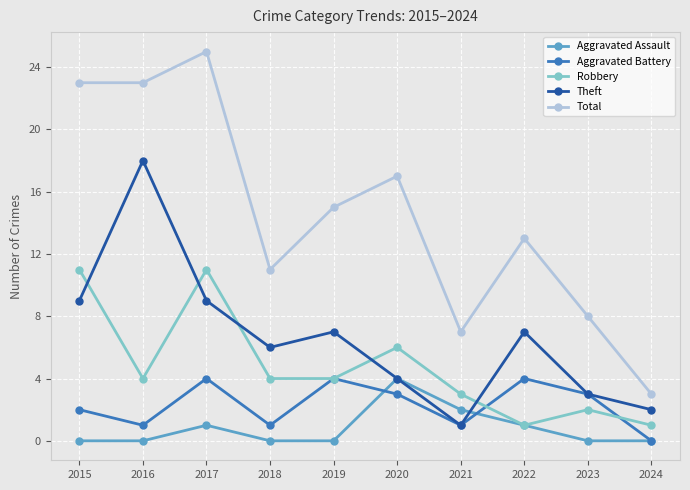

Is it true that Aggravated Assault equals 1 at 2017?

True